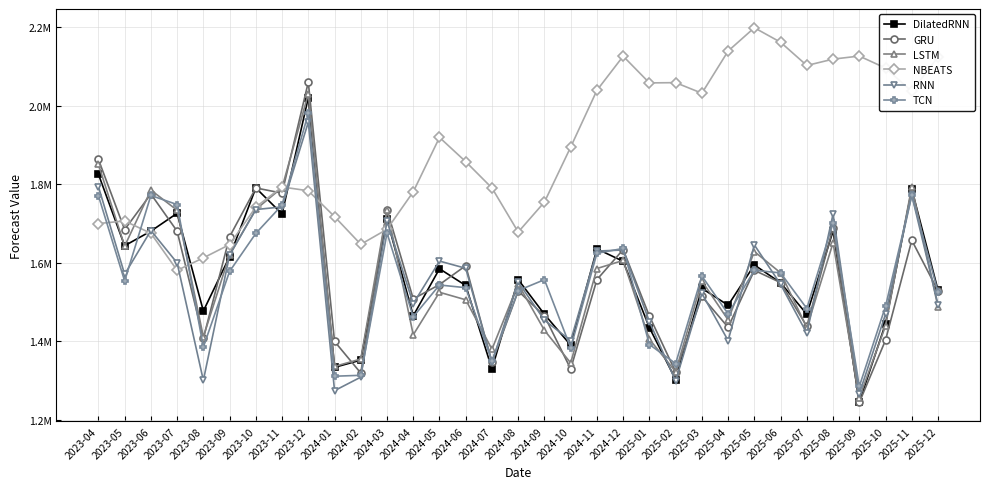

The DilatedRNN series shows 1615275.8 at 2023-09. True or false?

True